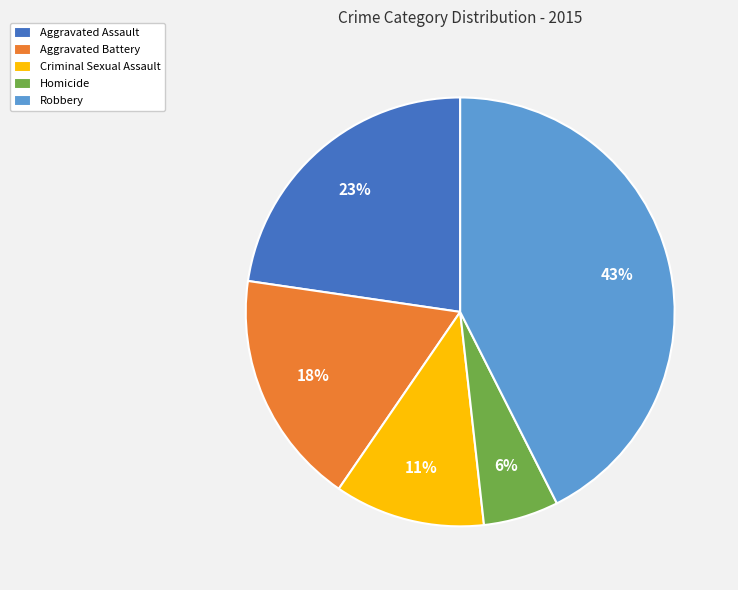

Count the number of slices in the pie.

5